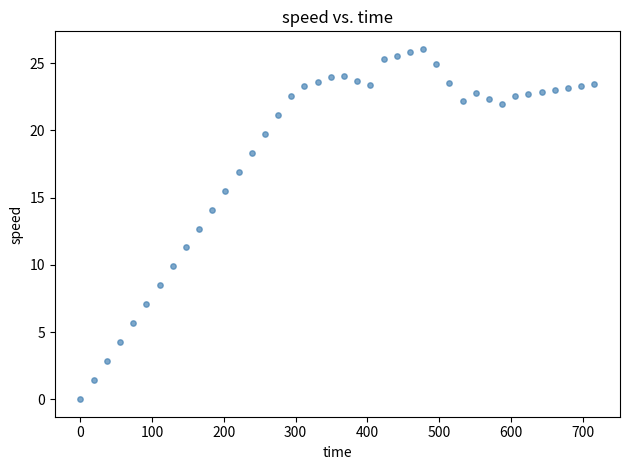

What Y value in the scatter plot is closest to 13?

12.7